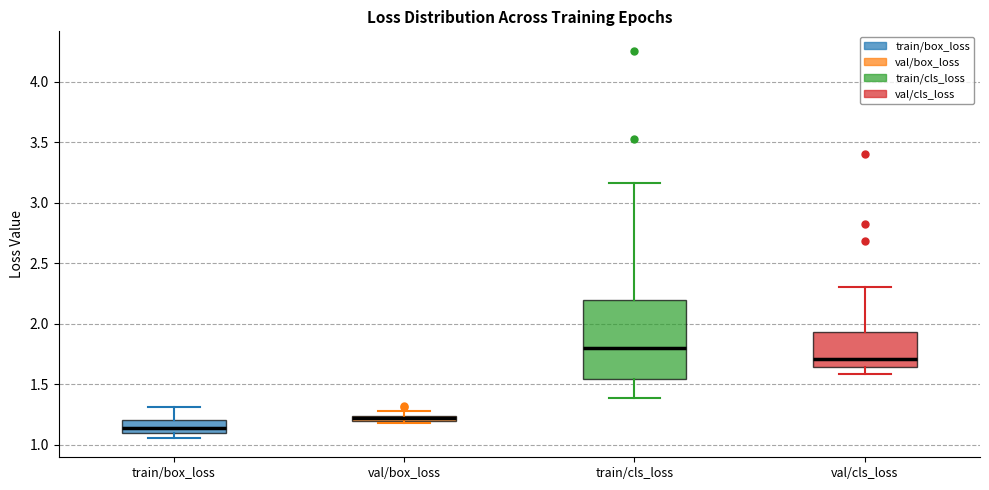

Where is the lower edge of the box for train/box_loss on the y-axis? The values are not printed on the chart, so give them approximately, as read against the axis.

1.10